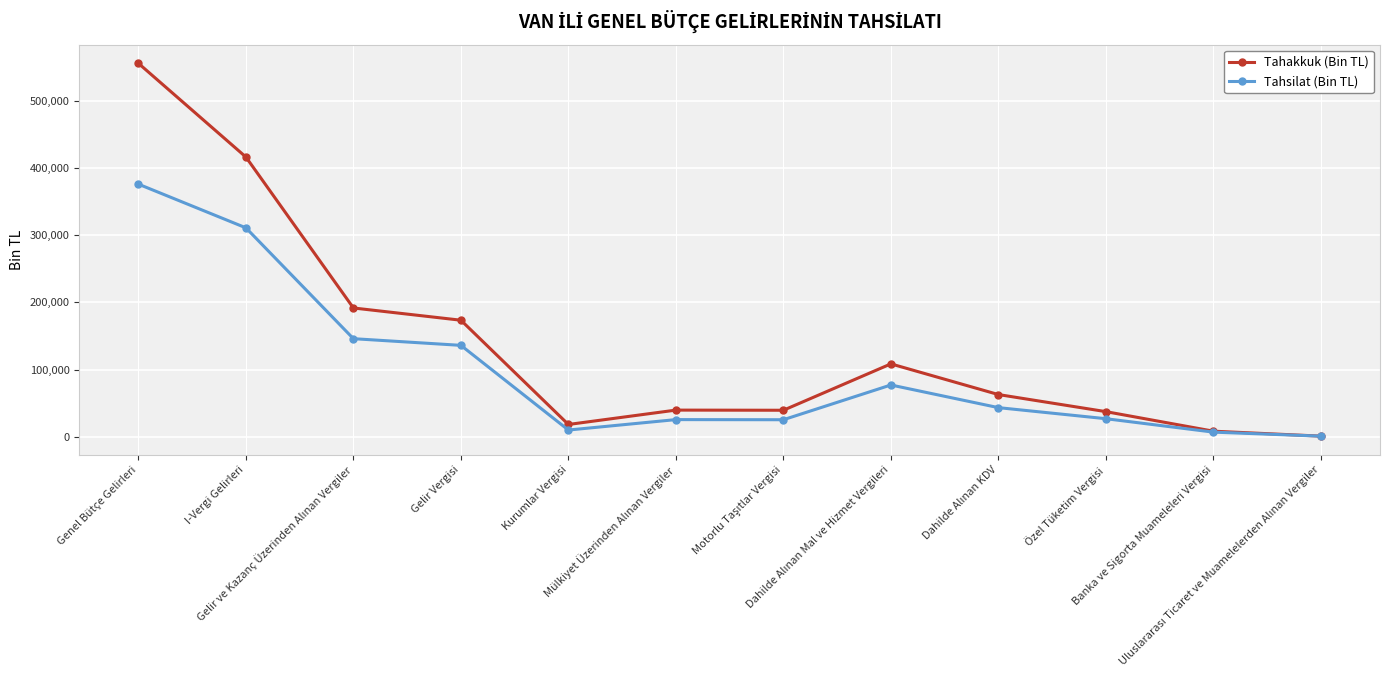

List the series in order of their peak value, lowest first.

Tahsilat (Bin TL), Tahakkuk (Bin TL)